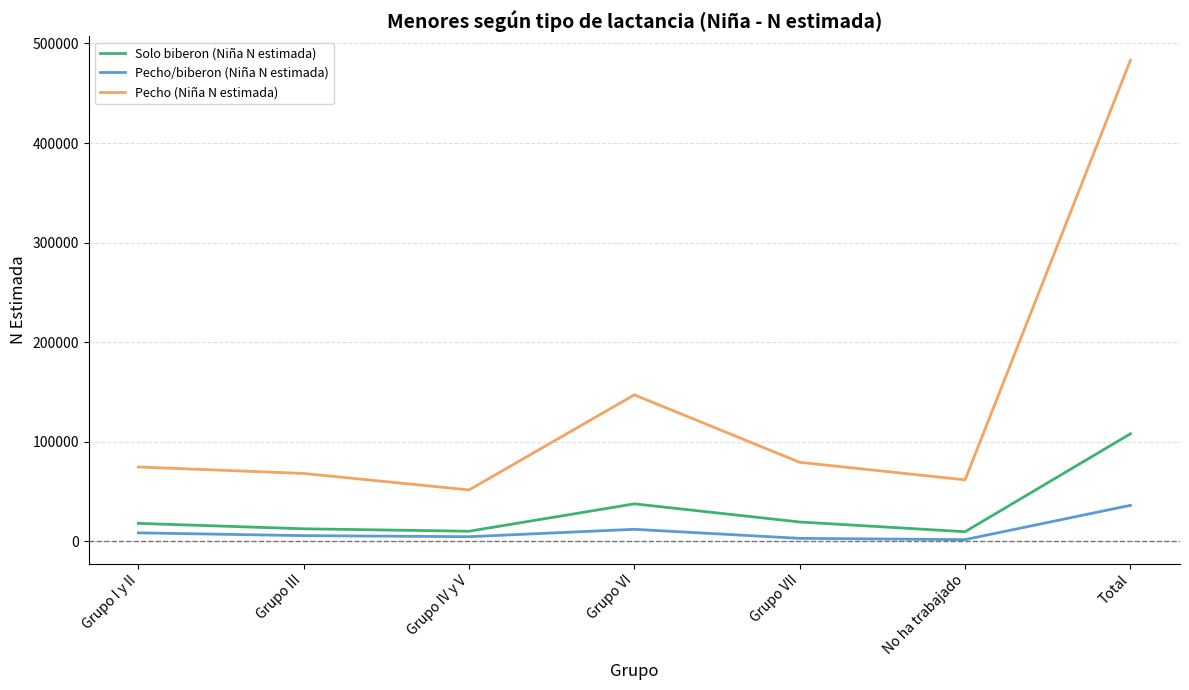

List the series in order of their peak value, highest first.

Pecho (Niña N estimada), Solo biberon (Niña N estimada), Pecho/biberon (Niña N estimada)